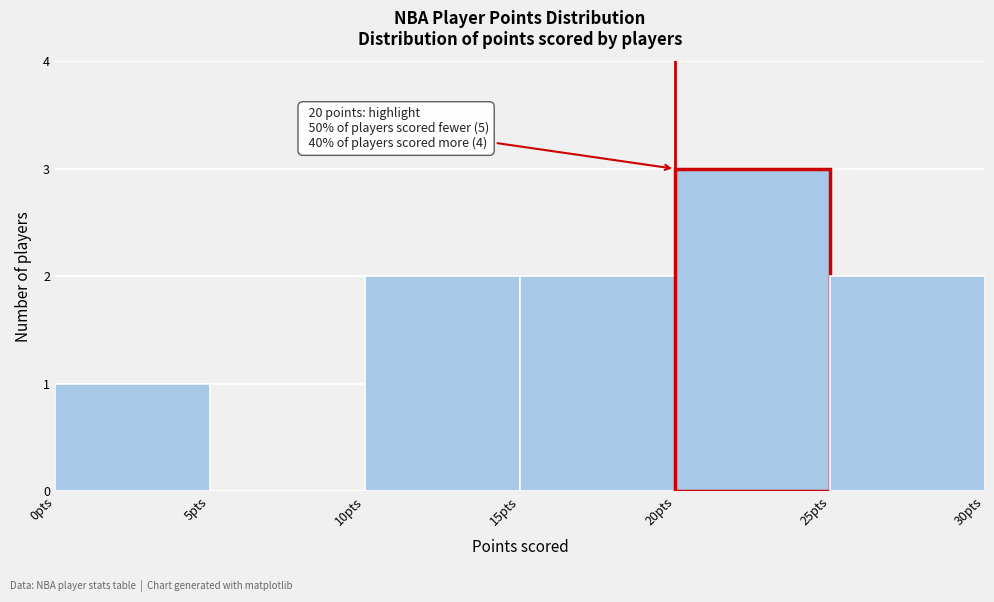

Which range on the x-axis has the tallest bar?

20 to 25